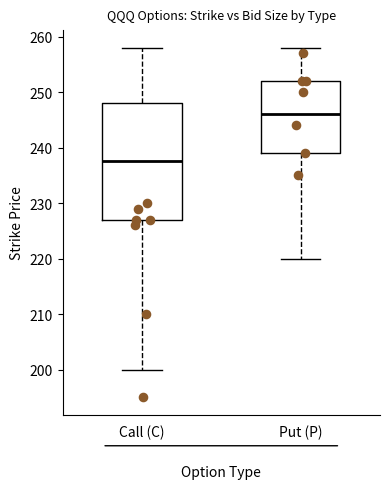

Where is the lower edge of the box for Put (P) on the y-axis? The values are not printed on the chart, so give them approximately, as read against the axis.

239